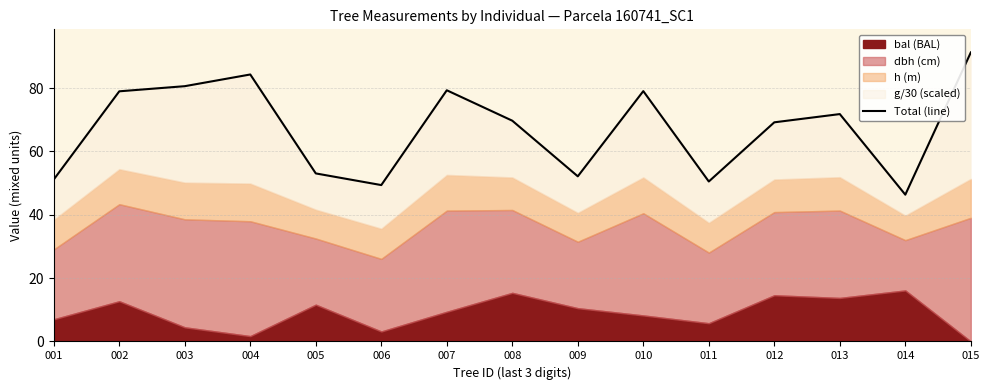

At which label is the value closest to 68?

012